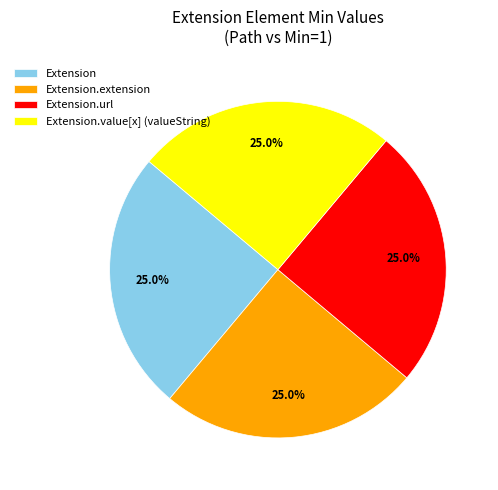

What is the ratio of the value at Extension to the value at Extension.url?

1.0